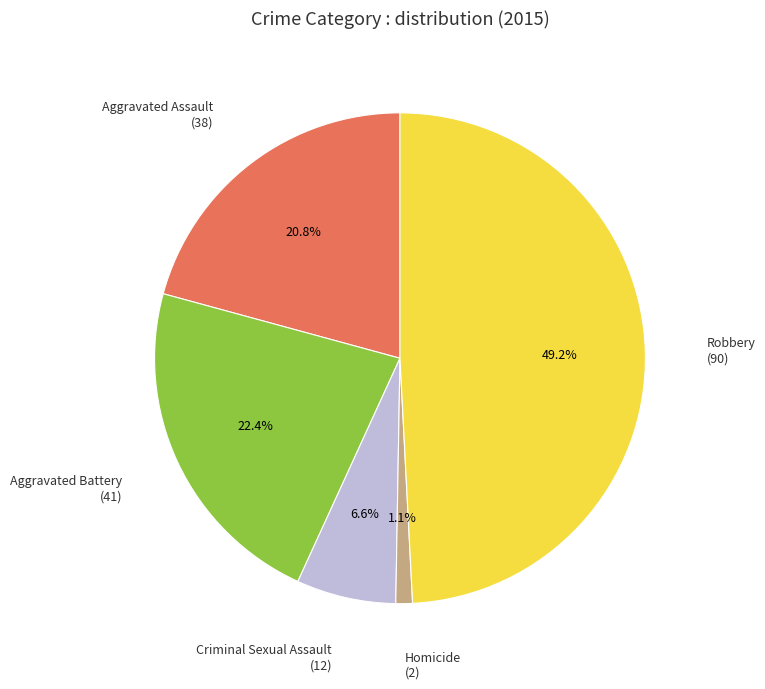

Which category has the smallest portion of the pie?

Homicide